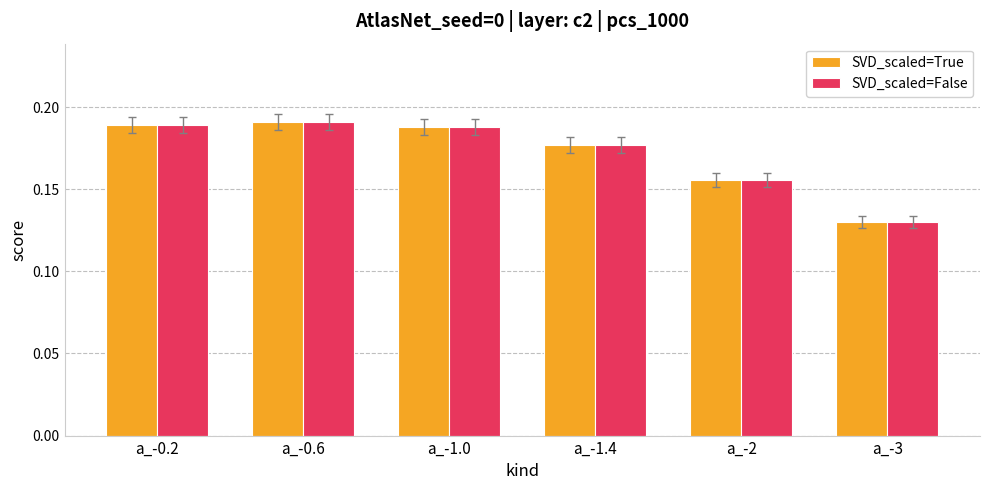

Which series has the largest range (max minus min)?

SVD_scaled=False